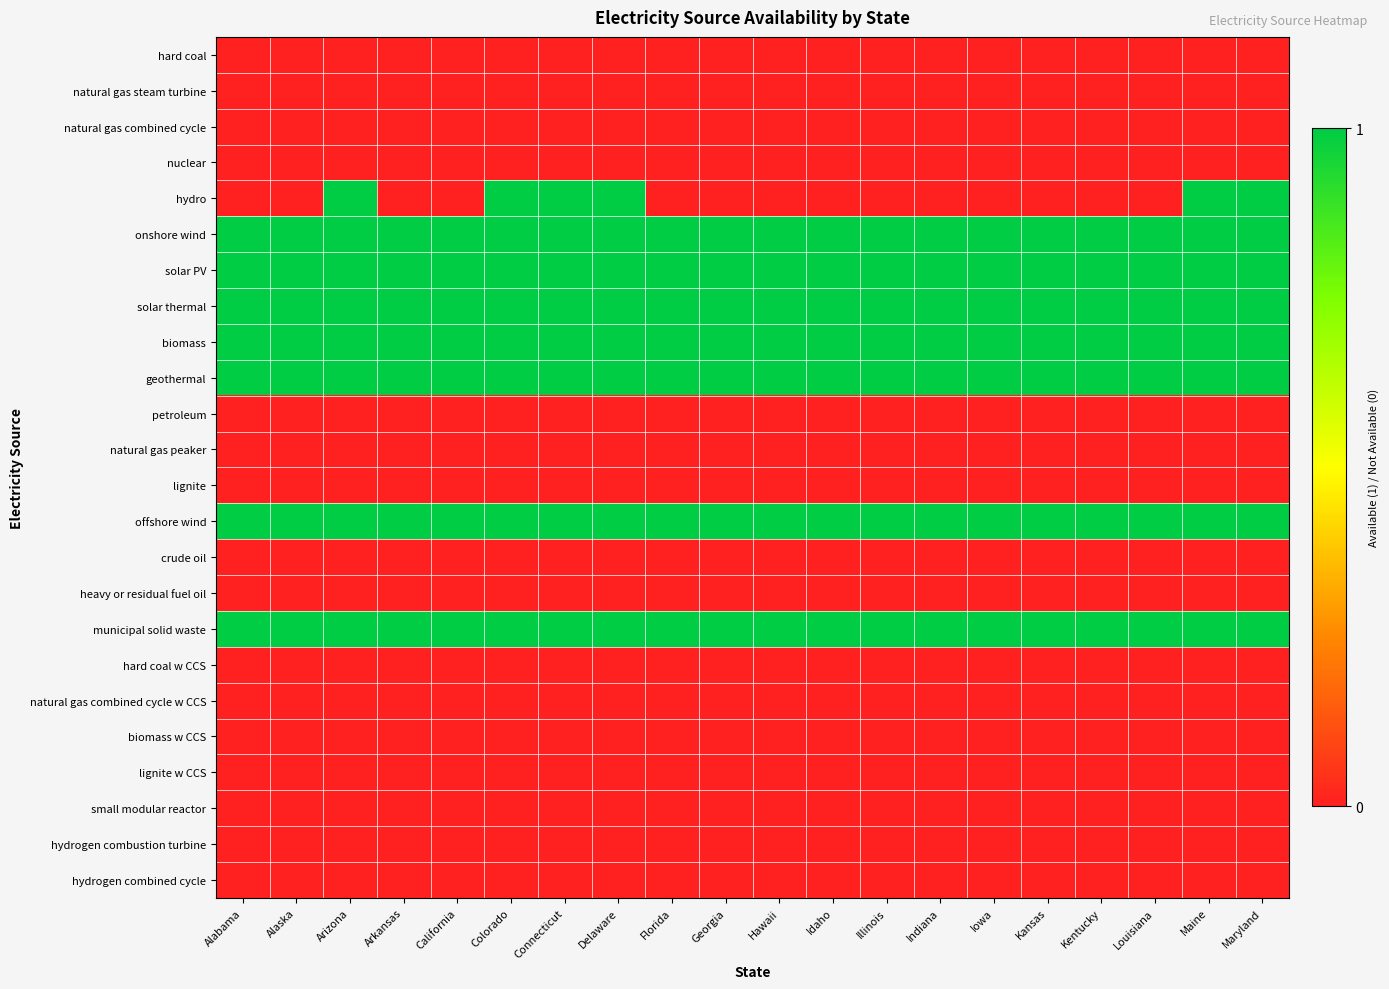

Which series has the largest total across all categories?

onshore wind